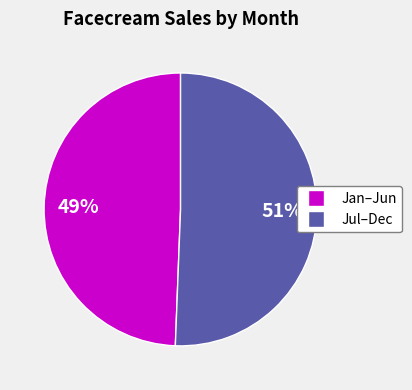

To the nearest percent, what is the average slice percentage?

50%